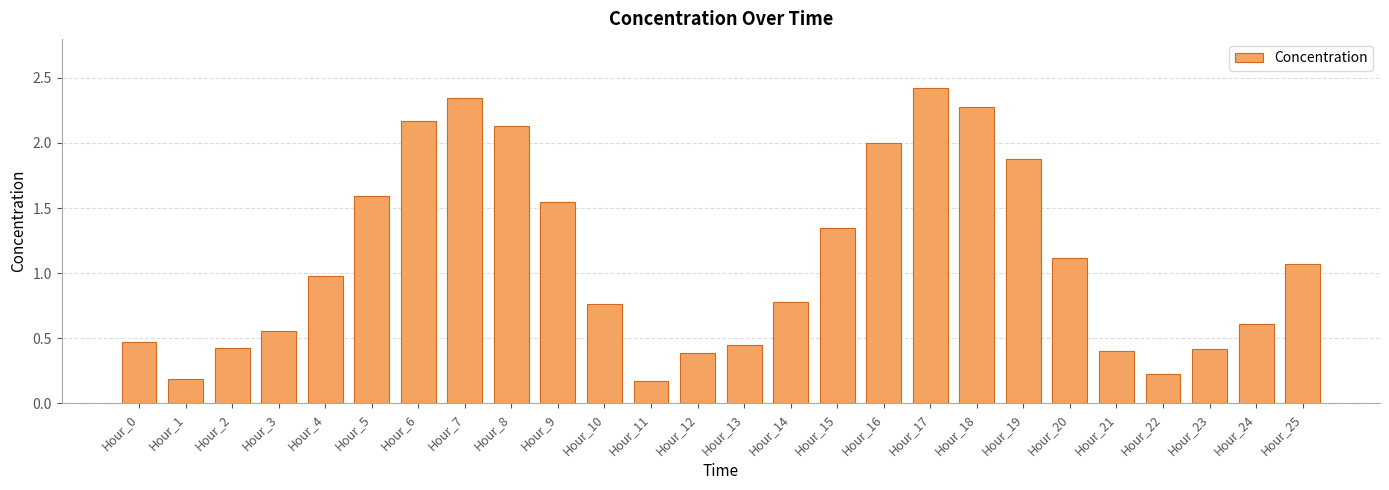

What is the value of the 6th bar from the left?

1.6